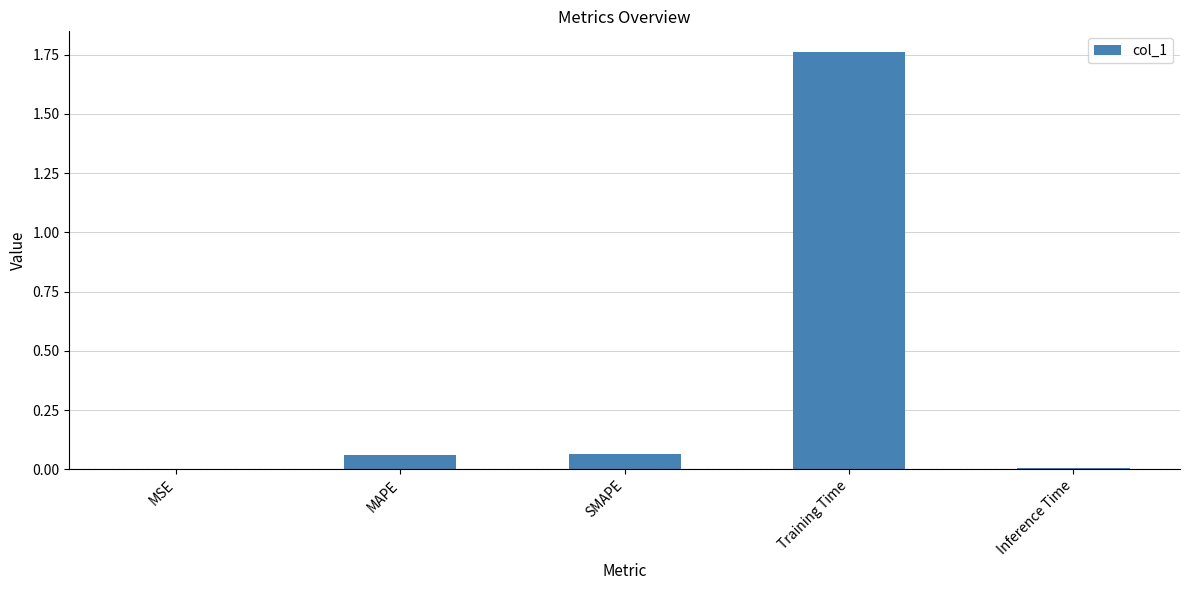

What is the sum of all values?

1.9